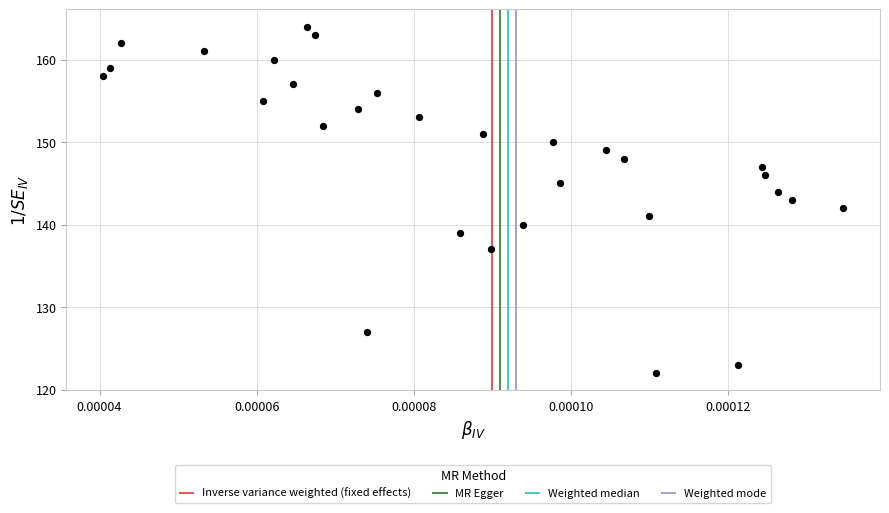

How many data points are displayed?

30